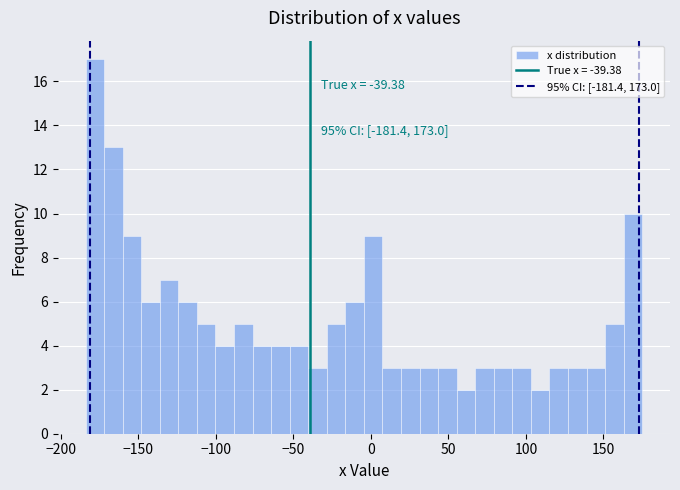

Around what value on the x-axis is the tallest bar? Give the approximate position of its centre, as read against the axis.

-180